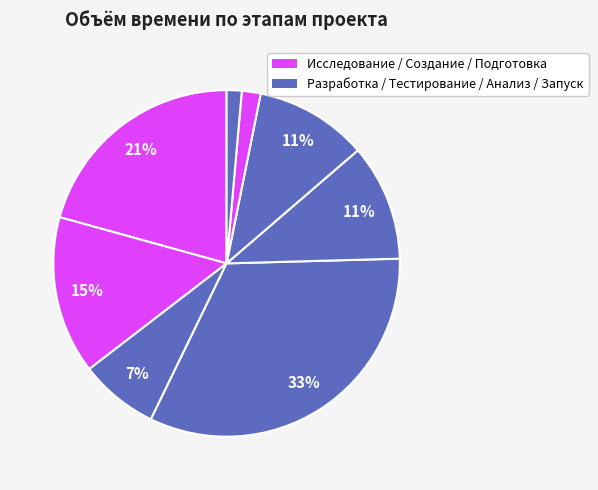

How many segments does this pie chart have?

8